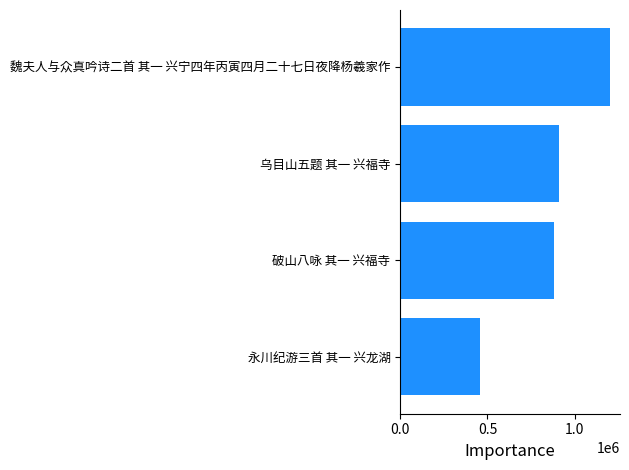

How many distinct data groups are displayed?

1